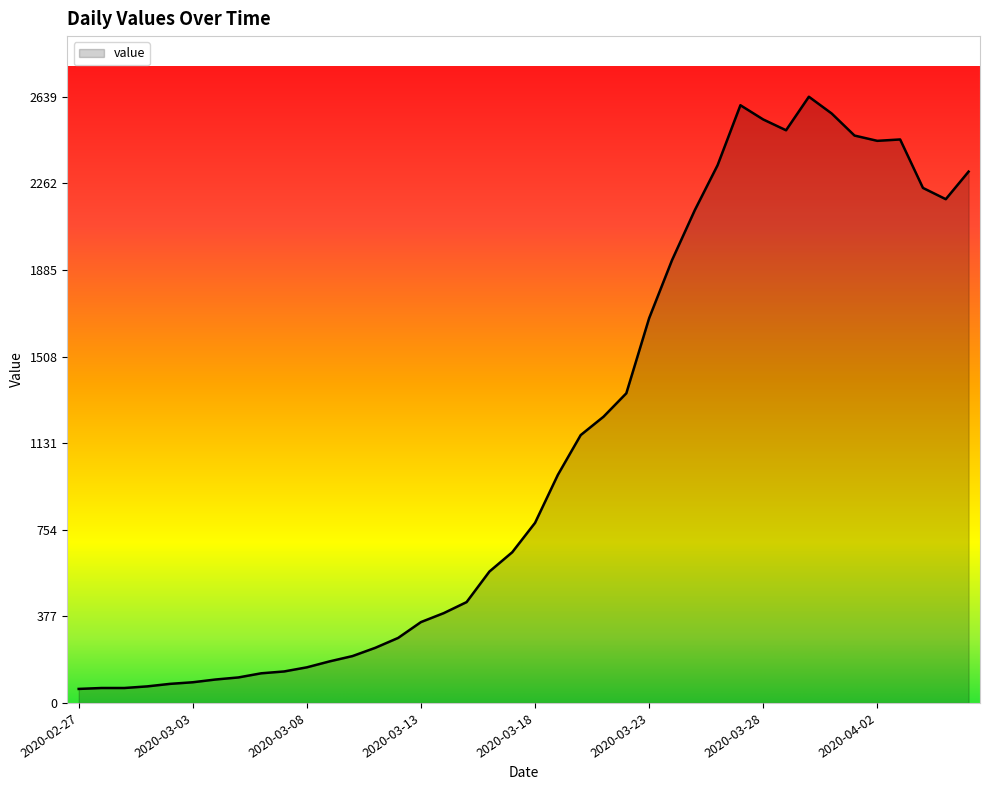

What is the difference between the maximum and minimum values?

2578